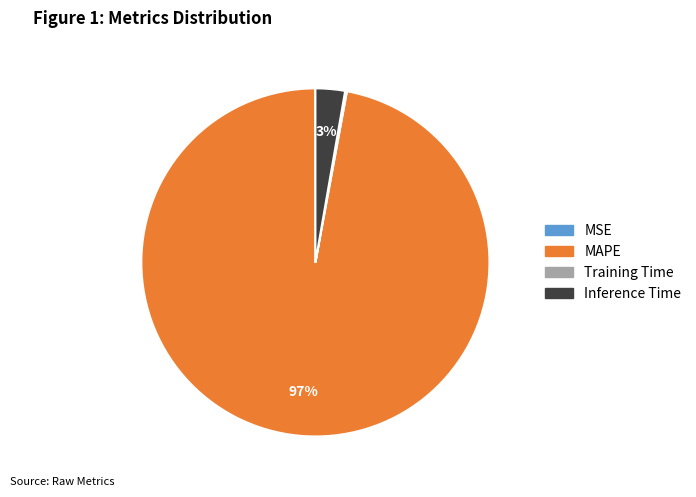

Is Inference Time the majority of the pie?

No